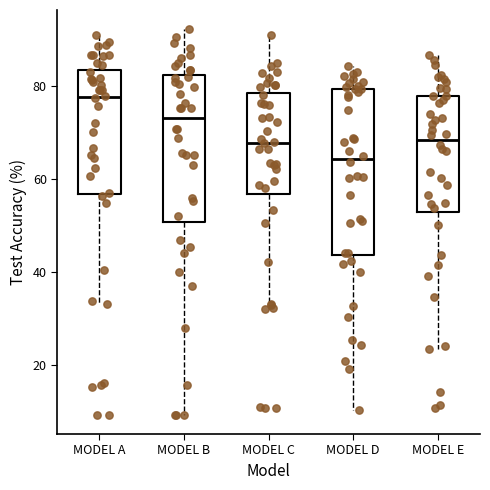

Which box has the highest median line?

MODEL A